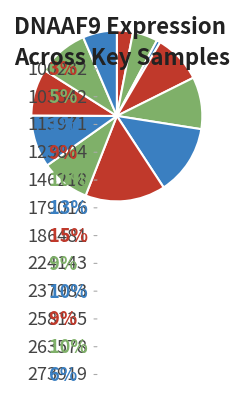

Is there a majority slice in this chart?

No